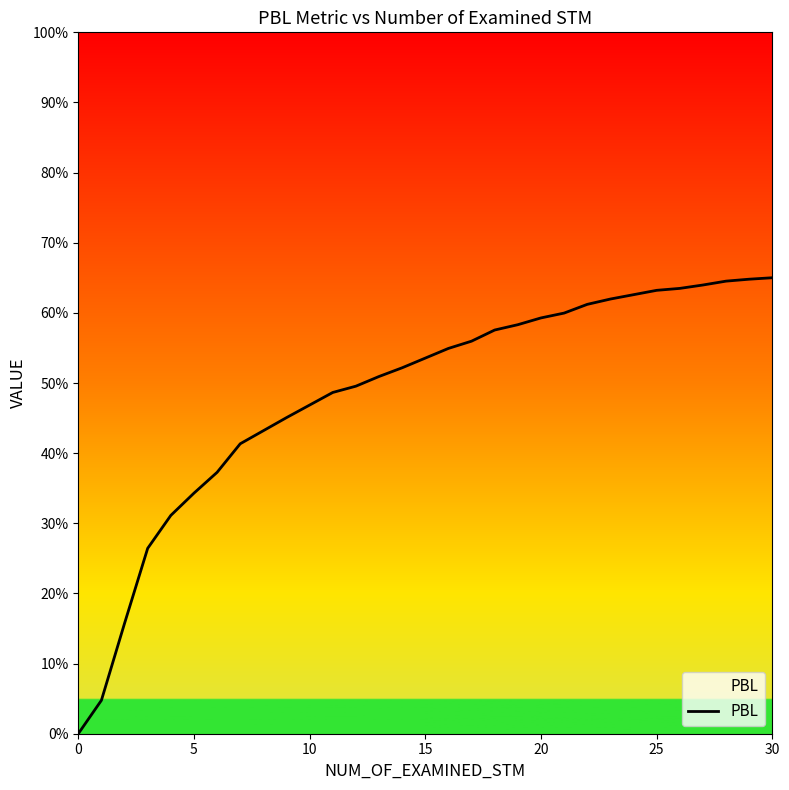

How many lines are shown in the chart?

1